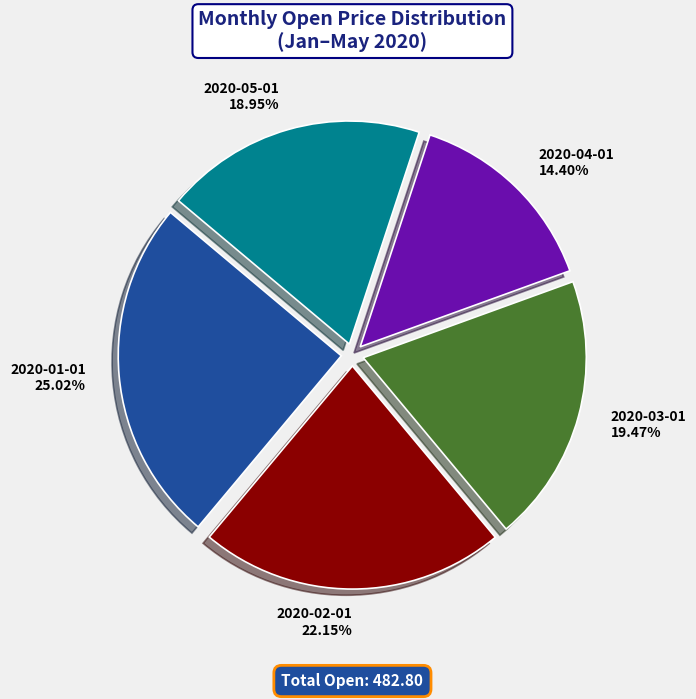

How many slices are in this pie chart?

5